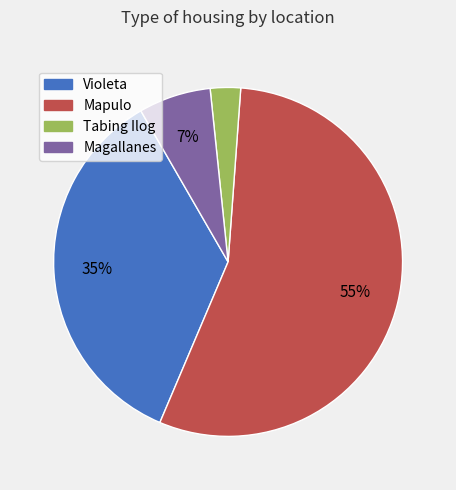

What is the largest slice in the pie chart?

Mapulo